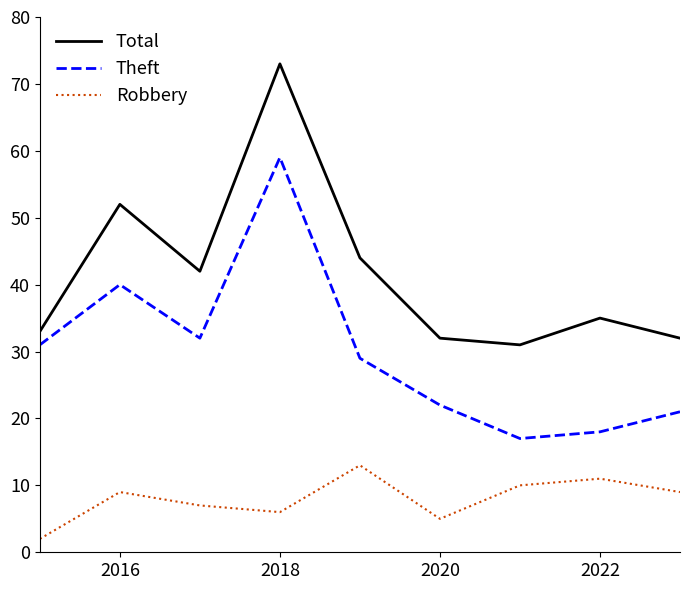

Which series has the largest total across all categories?

Total